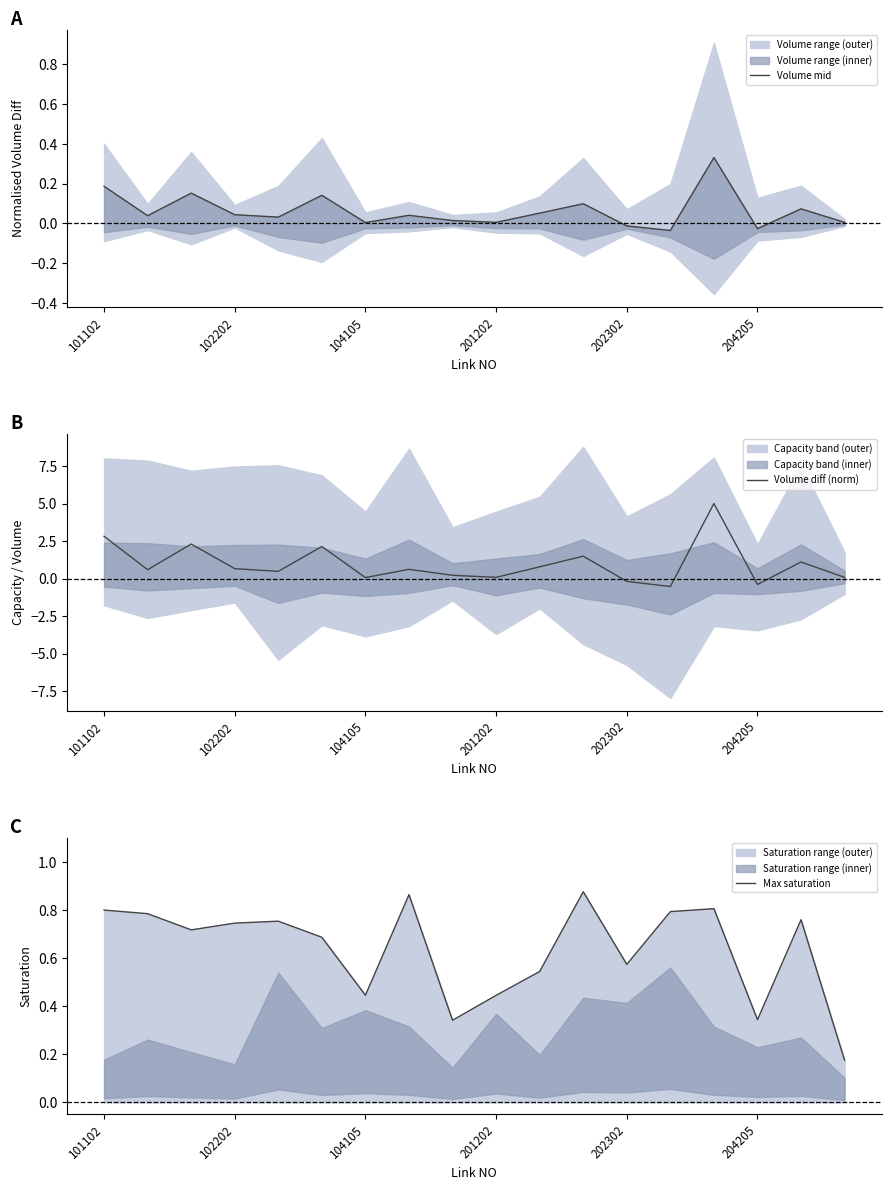

What is the label of the 1st point from the left?

101102